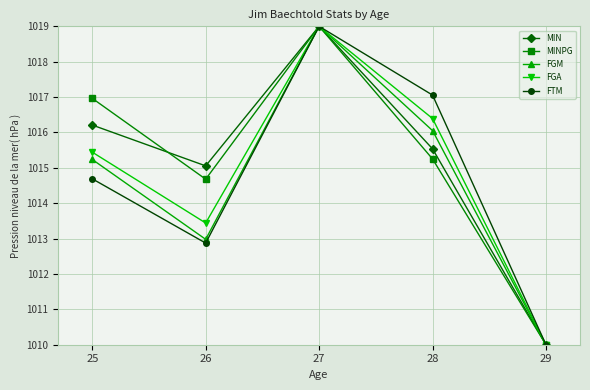

The MINPG series shows 1014.7 at 26. True or false?

True